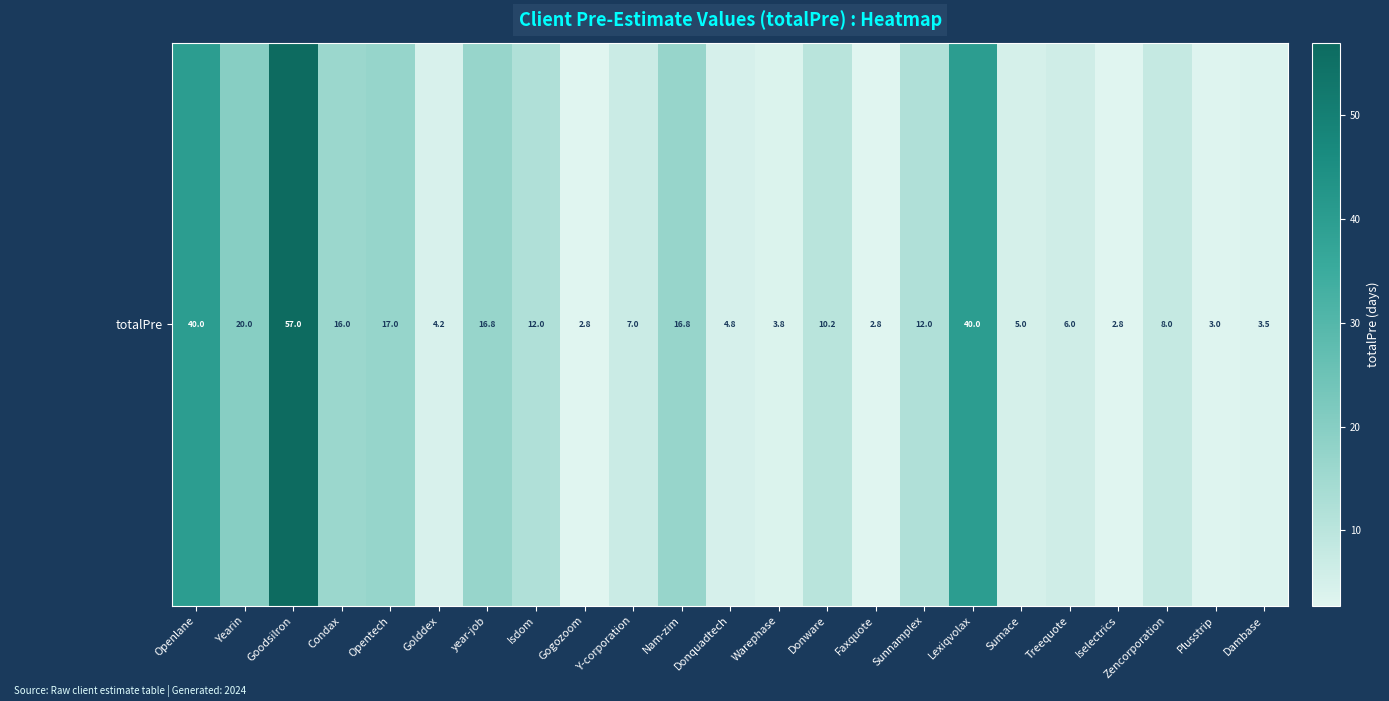

What is the sum of the values at Faxquote and Plusstrip?

5.8